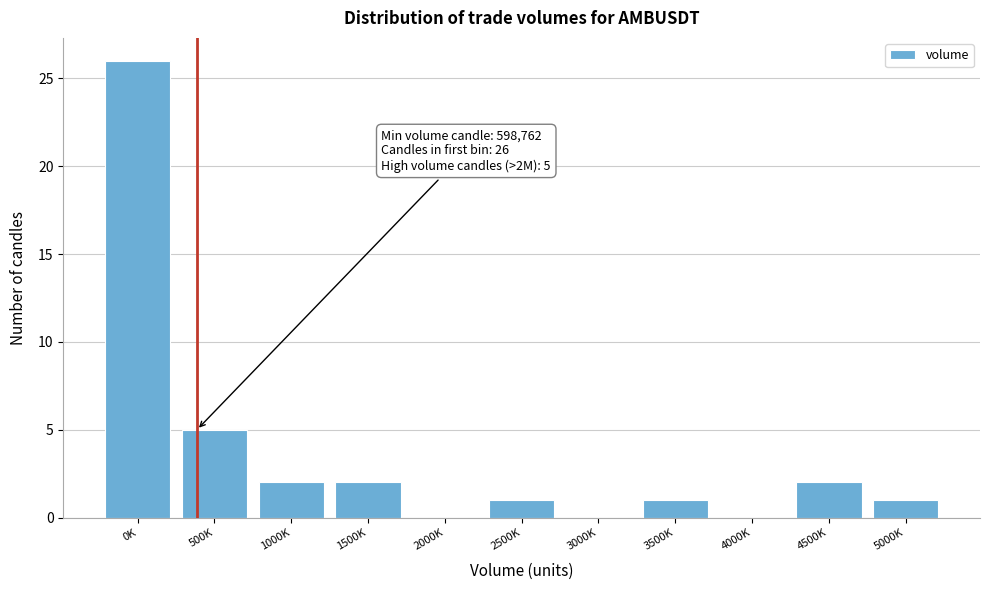

Reading right to left, transcribe all the data shown in this chart.

5000K=1	4500K=2	4000K=0	3500K=1	3000K=0	2500K=1	2000K=0	1500K=2	1000K=2	500K=5	0K=26